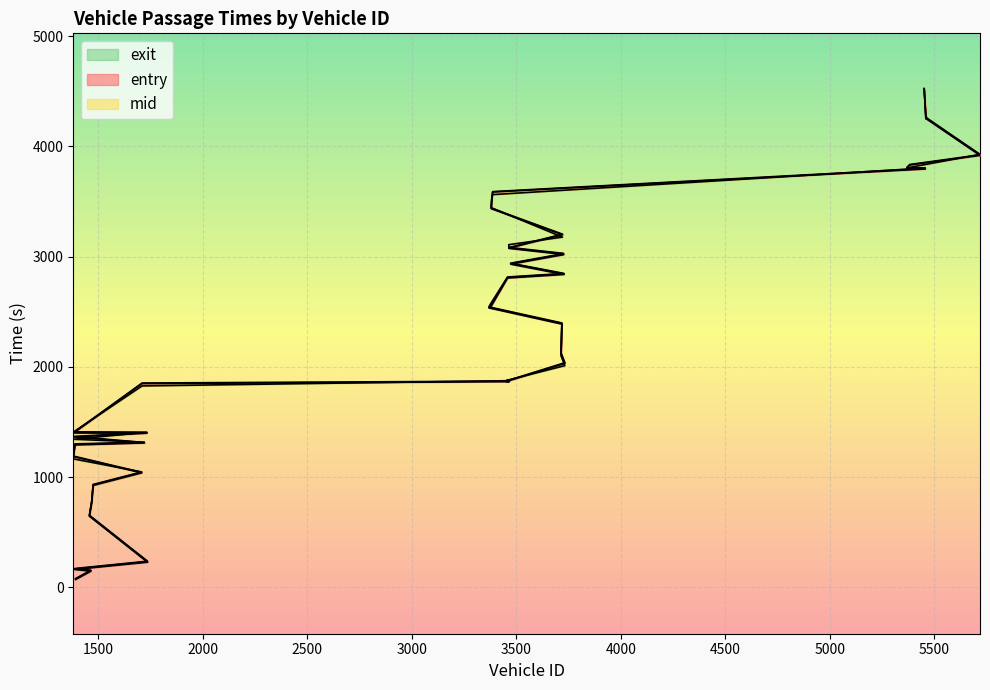

Between which two adjacent categories do exit and entry first intersect?

1708 and 1381